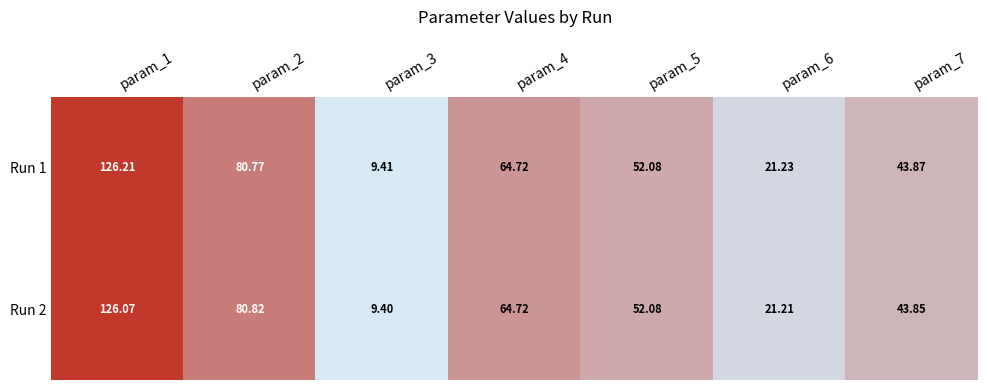

Is the value of Run 2 at param_2 greater than the value of Run 1 at param_6?

Yes